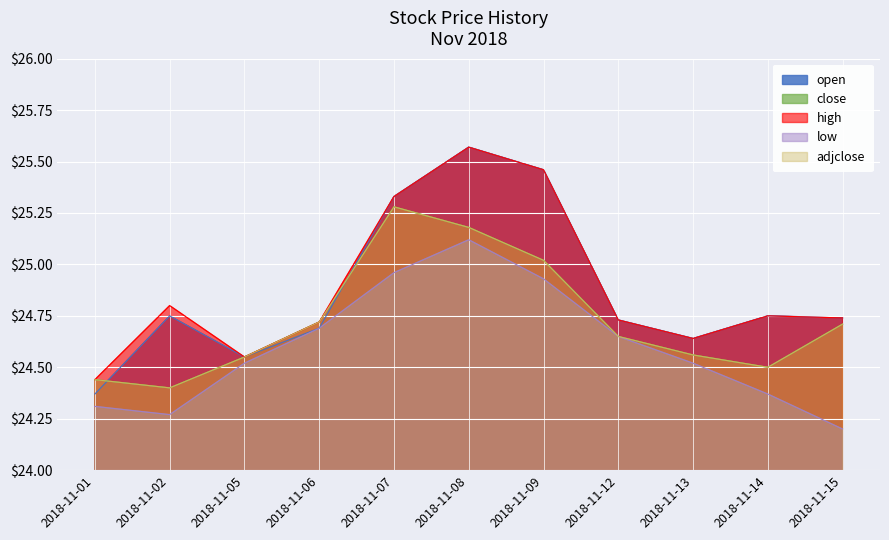

In high, how many points are higher than both neighbors (excluding endpoints)?

3